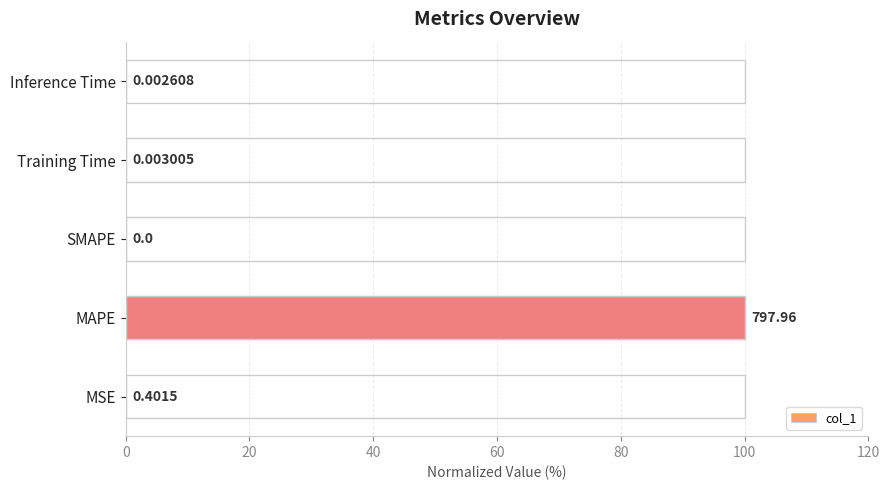

What is the change in value from MAPE to Inference Time?

-100.0